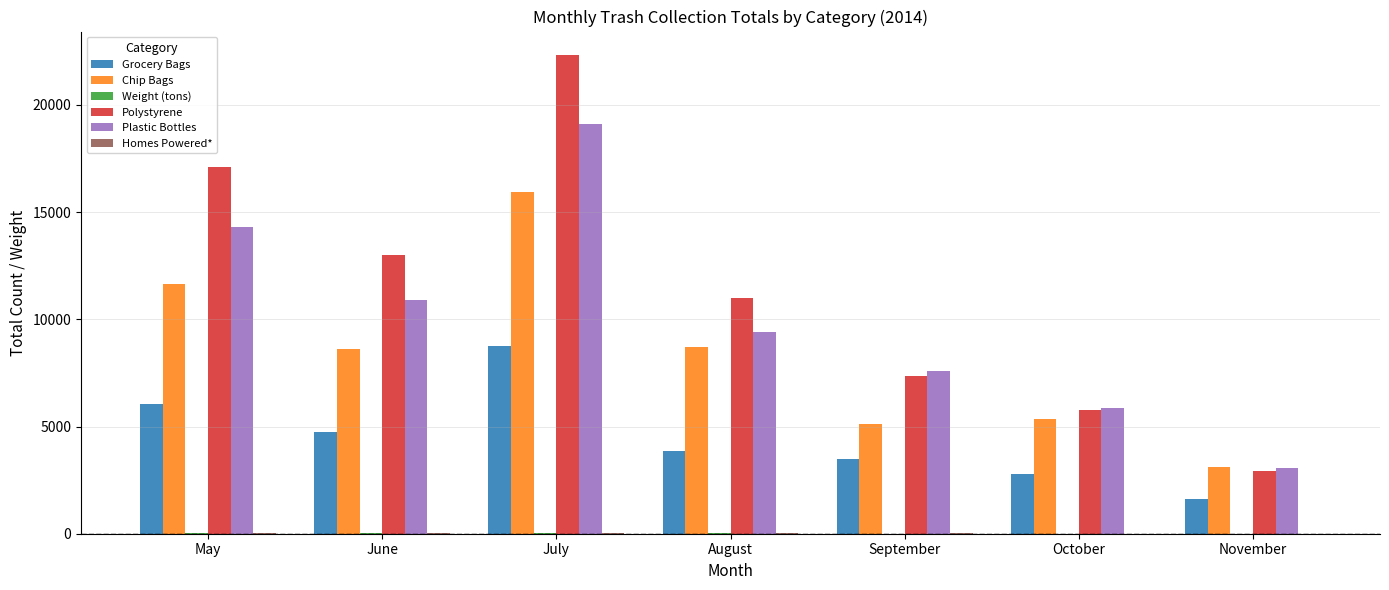

At which label is Polystyrene closest to 12625?

June